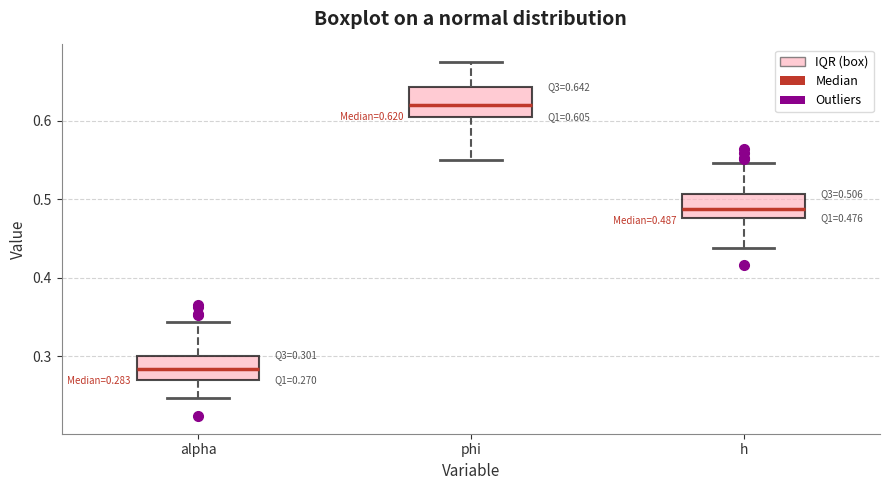

Which box's median line is the lowest?

alpha